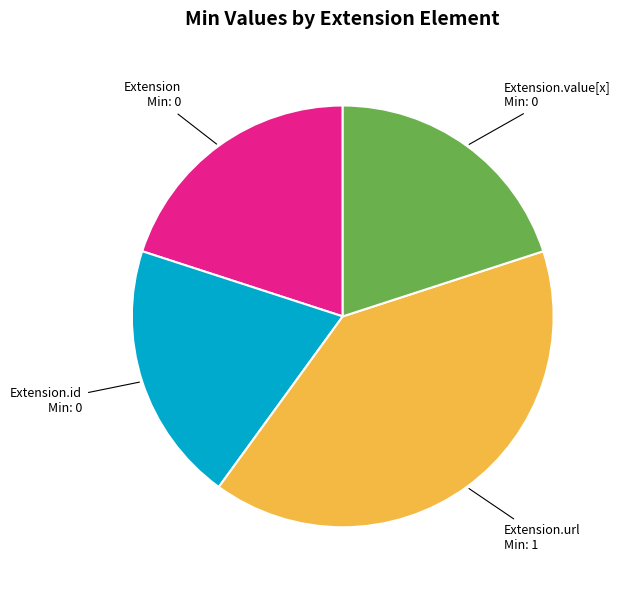

Is there a majority slice in this chart?

No